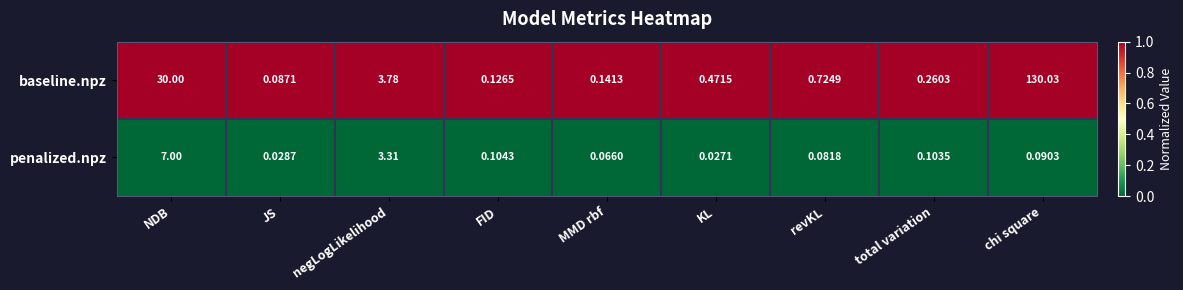

Which label corresponds to the smallest value in the chart?

KL